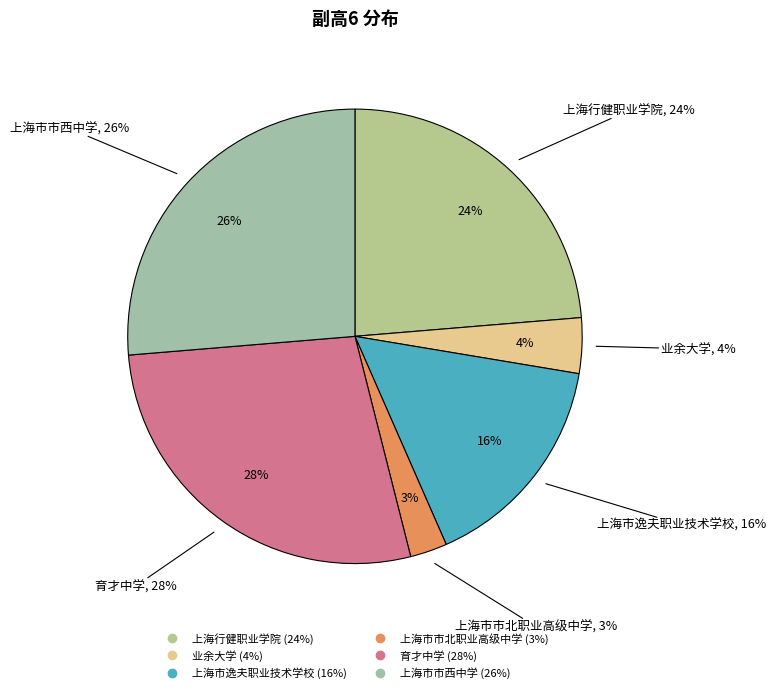

Rank the categories by value from highest to lowest.

育才中学, 上海市市西中学, 上海行健职业学院, 上海市逸夫职业技术学校, 业余大学, 上海市市北职业高级中学